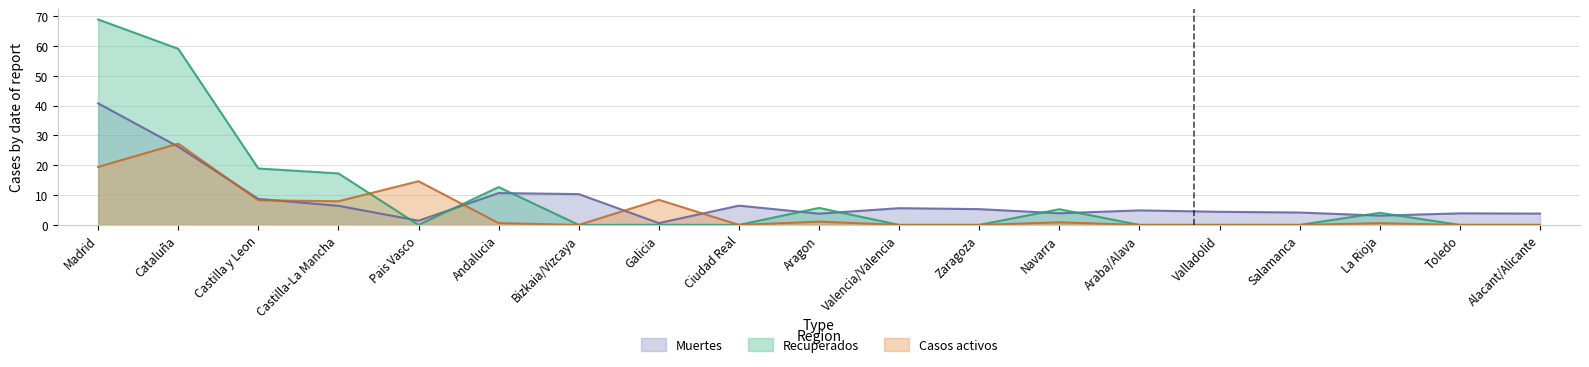

Is it true that Muertes equals 23.3 at Madrid?

False